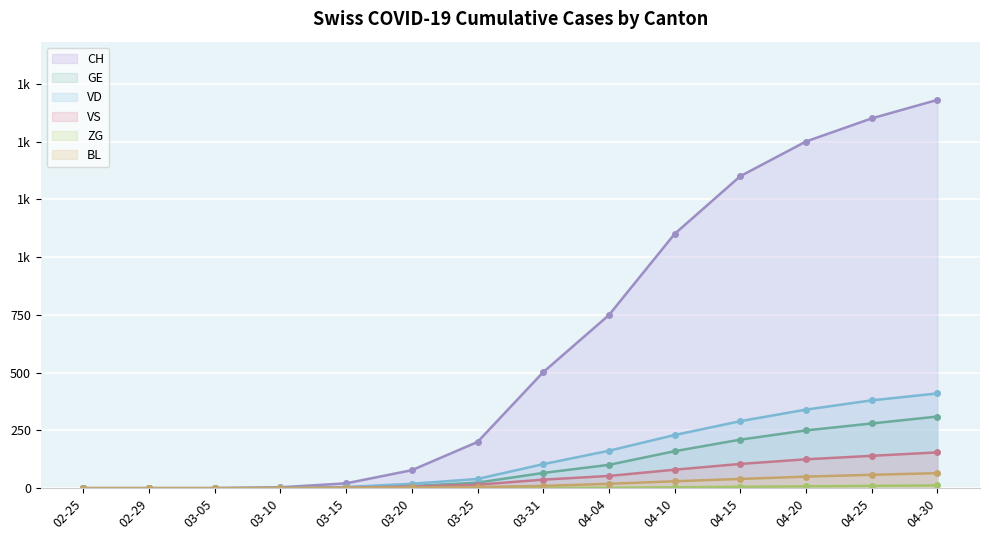

Reading left to right, list all the values displayed in this chart.

CH: 0	0	0	4	21	78	200	502	749	1100	1350	1500	1600	1680
GE: 0	0	0	1	4	9	24	66	101	160	210	250	280	310
VD: 0	0	0	0	5	19	40	104	162	230	290	340	380	410
VS: 0	0	0	0	2	7	15	37	53	80	105	125	140	155
ZG: 0	0	0	0	0	0	0	1	2	4	6	8	10	12
BL: 0	0	0	1	2	3	5	10	19	30	40	50	58	65